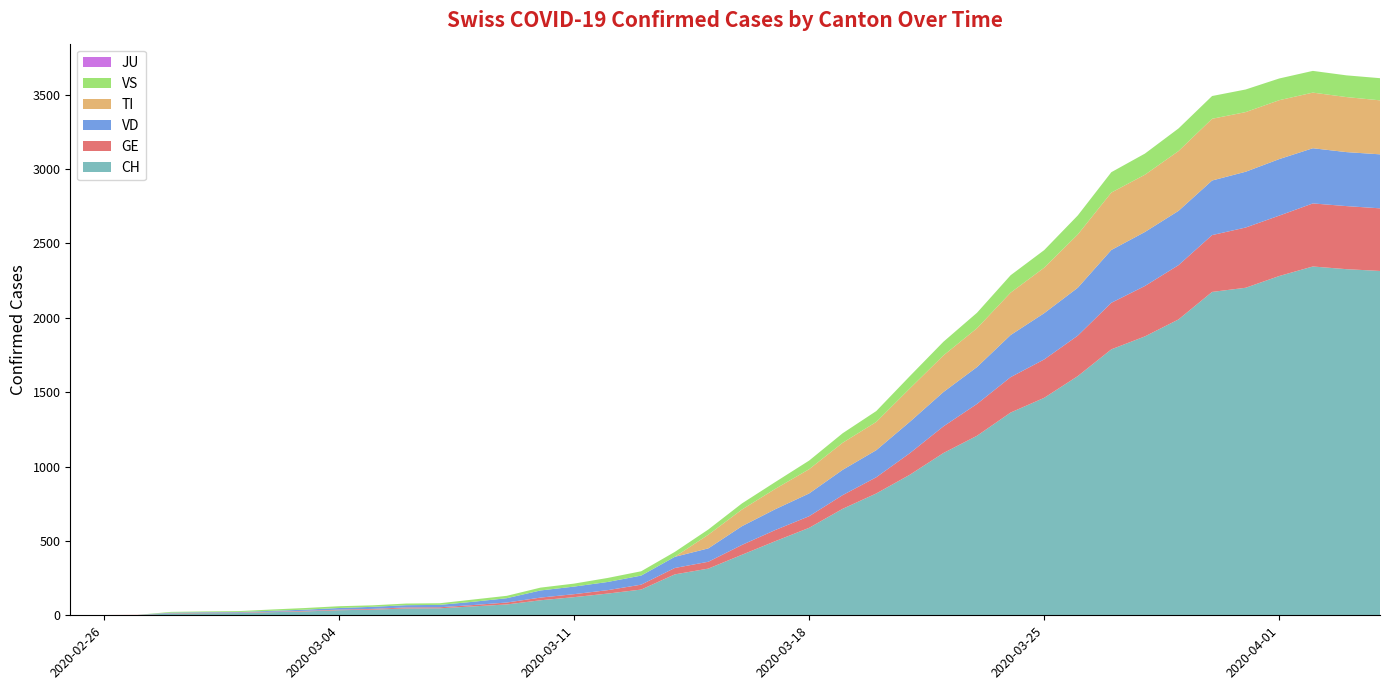

Reading right to left, transcribe all the data shown in this chart.

TI: 363	370	374	396	401	415	402	385	386	358	306	285	261	246	224	190	182	163	137	112	92	0	0	0	0	0	0	0	0	0	0	0	0	0	0	0	0	0	0	0
GE: 421	424	424	406	405	382	365	339	313	272	258	238	214	179	145	109	92	78	75	66	46	43	33	23	20	18	13	9	7	7	5	4	4	3	3	3	2	1	1	0
VS: 149	146	146	146	152	153	152	142	137	128	118	117	104	92	83	73	64	58	46	41	35	33	29	27	20	19	16	15	11	11	10	12	11	9	6	5	5	0	0	0
VD: 363	363	371	380	375	367	365	363	355	322	311	283	248	231	211	182	170	153	140	126	90	75	61	55	51	48	29	22	16	15	14	11	8	6	4	4	4	0	0	0
JU: 0	0	0	0	0	0	0	0	0	0	0	0	0	0	0	0	0	0	0	0	0	0	0	0	0	0	0	0	0	0	0	0	0	0	0	0	0	0	0	0
CH: 2315	2327	2345	2281	2202	2174	1989	1875	1788	1608	1462	1363	1207	1091	945	819	716	588	499	407	314	275	173	146	122	101	73	60	47	46	38	34	26	21	15	14	12	2	1	0